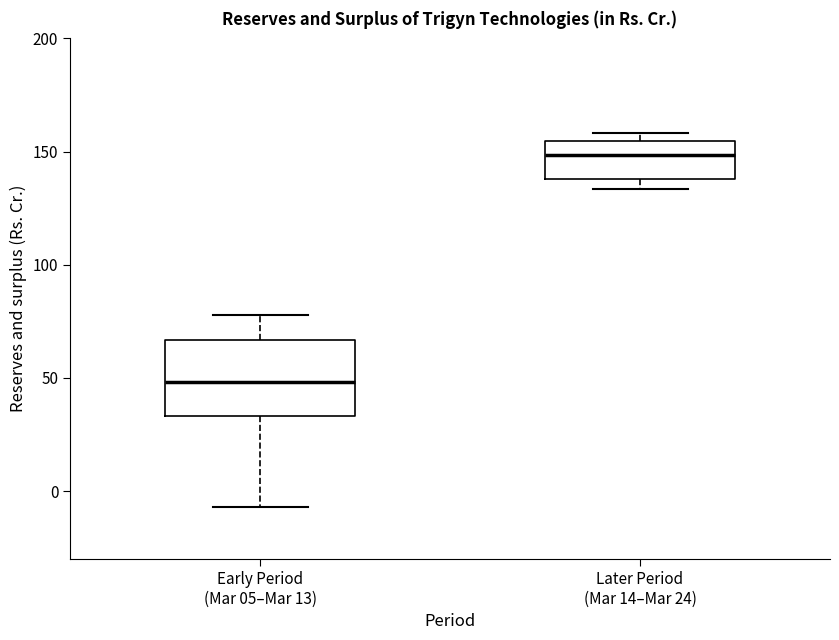

Where does the median line of the box for Later Period (Mar 14–Mar 24) sit on the y-axis? The values are not printed on the chart, so give them approximately, as read against the axis.

150